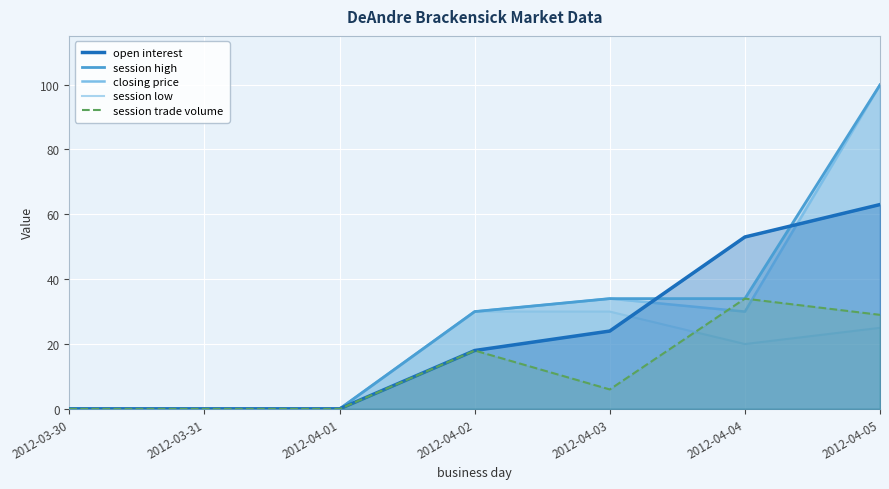

How many lines are shown in the chart?

5